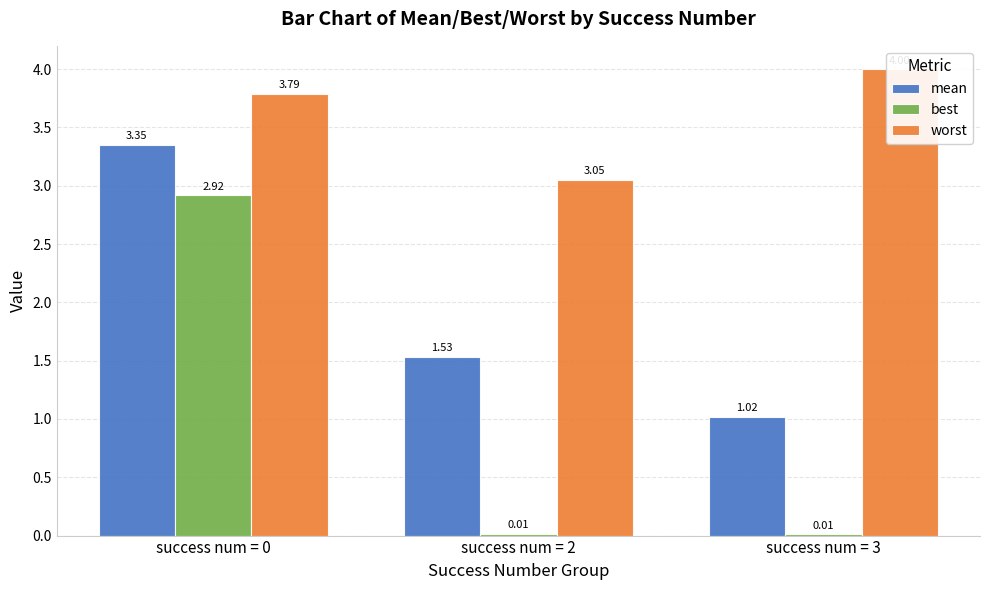

What is the greatest value displayed?

4.0